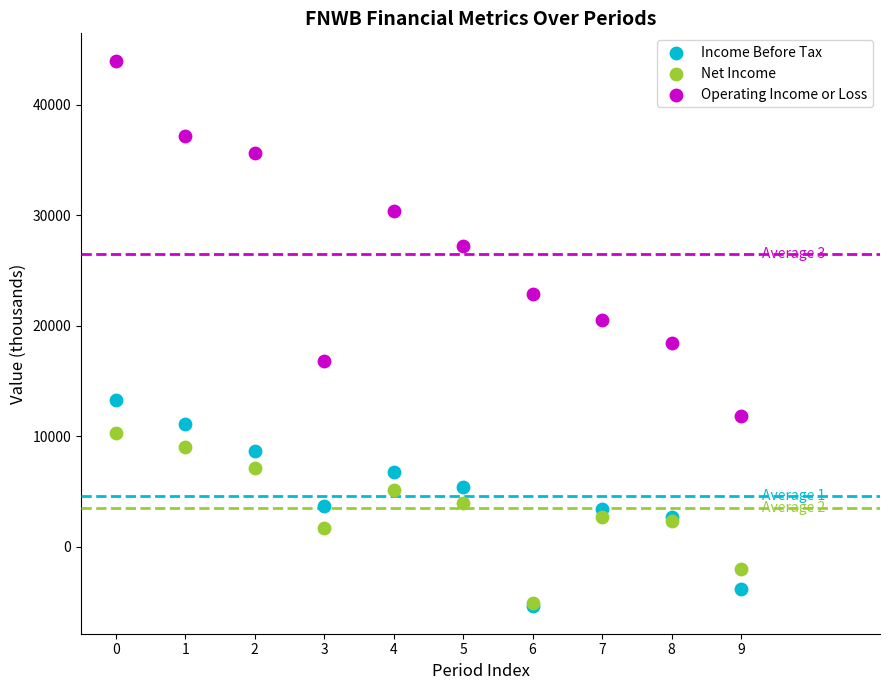

In the Operating Income or Loss series, what Y value is closest to 27900?

27200